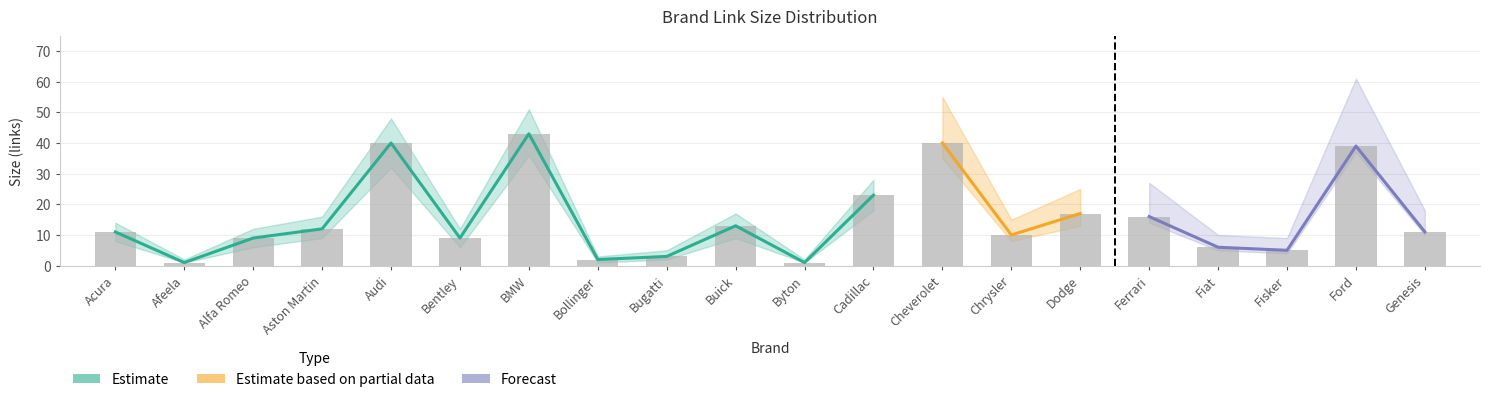

What is the value of the 9th bar from the left?

3